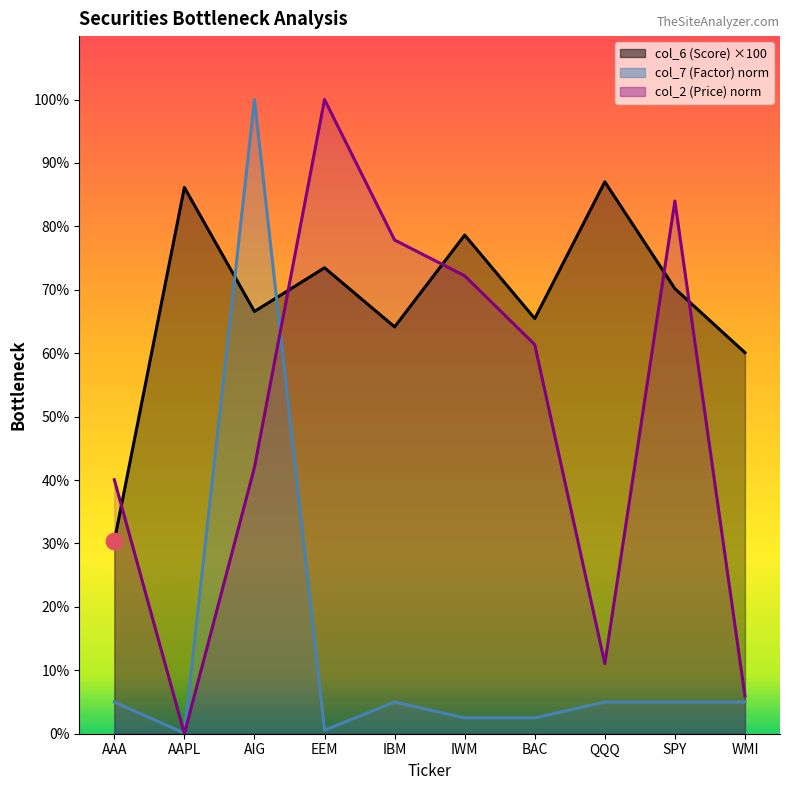

Which series has the widest spread of Y values?

col_2 (Price)